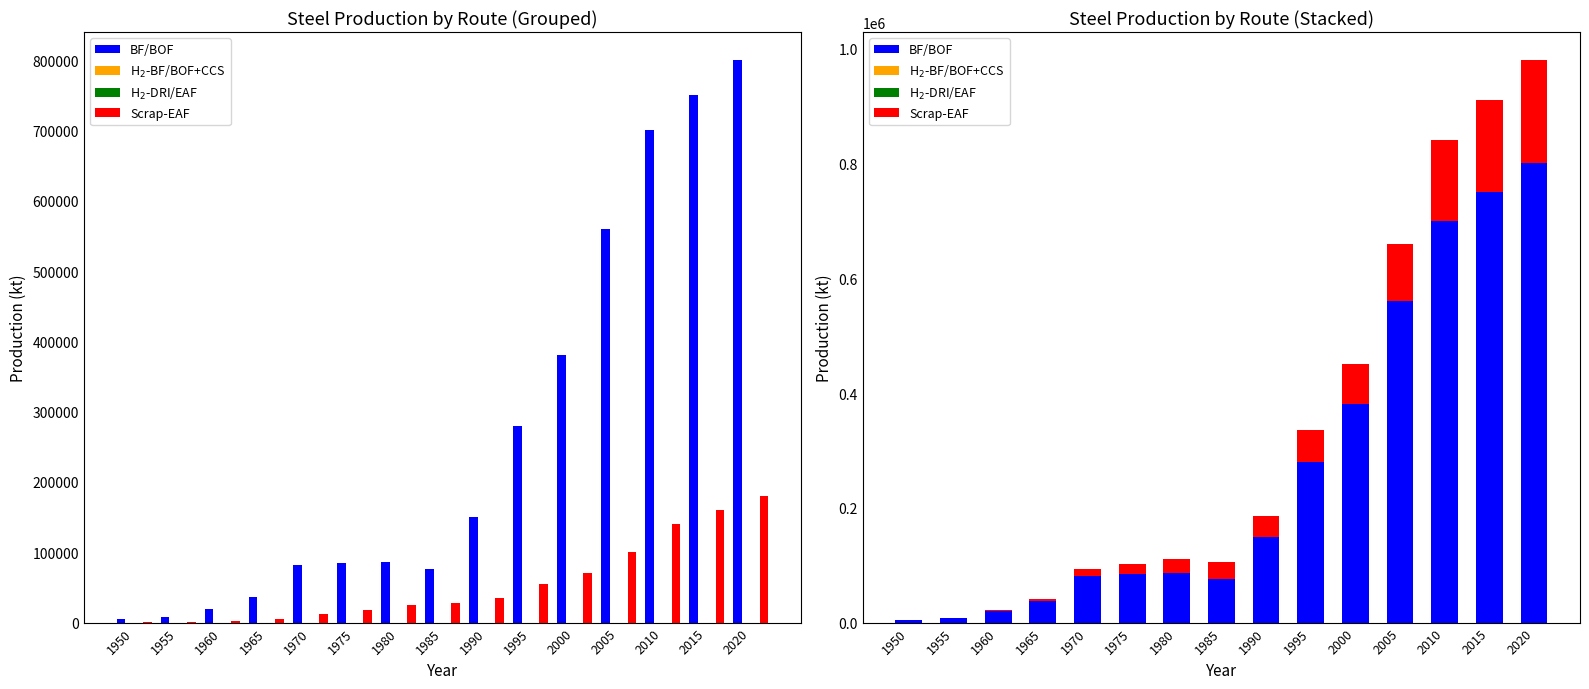

At how many categories does at least one series exceed 767231?

1